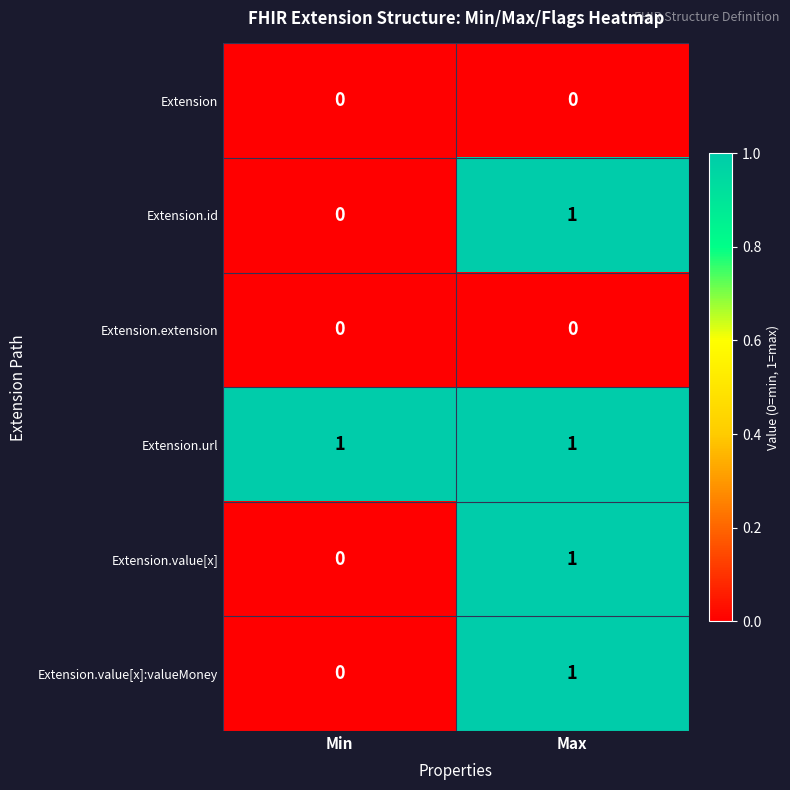

What is the spread (max minus min) of values at Max?

1